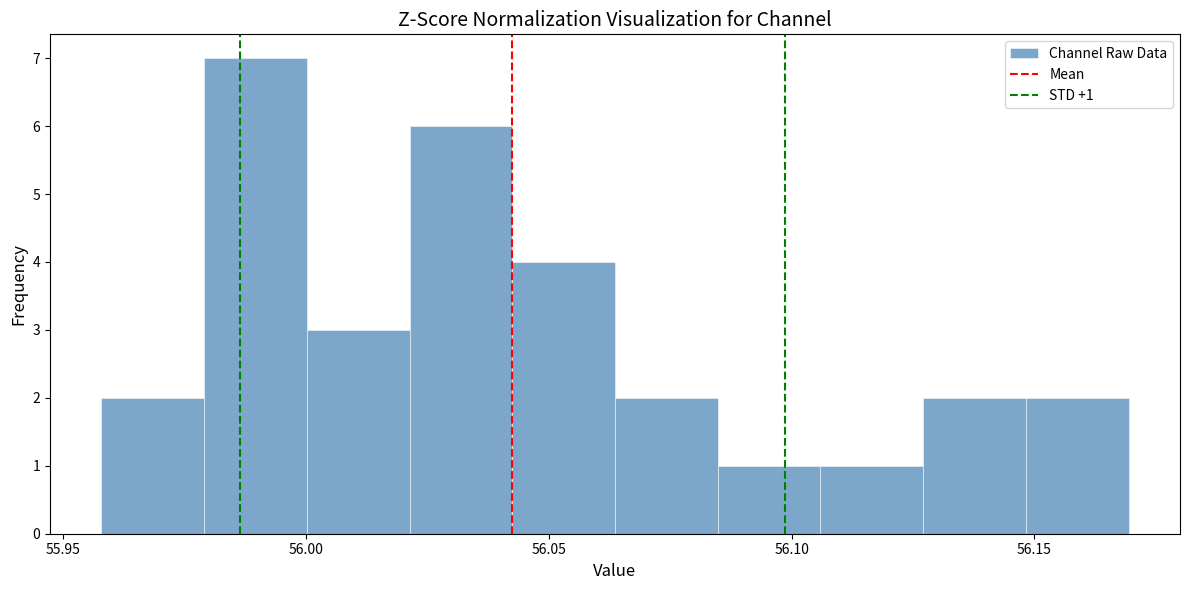

Which range on the x-axis has the tallest bar?

55.980 to 56.000